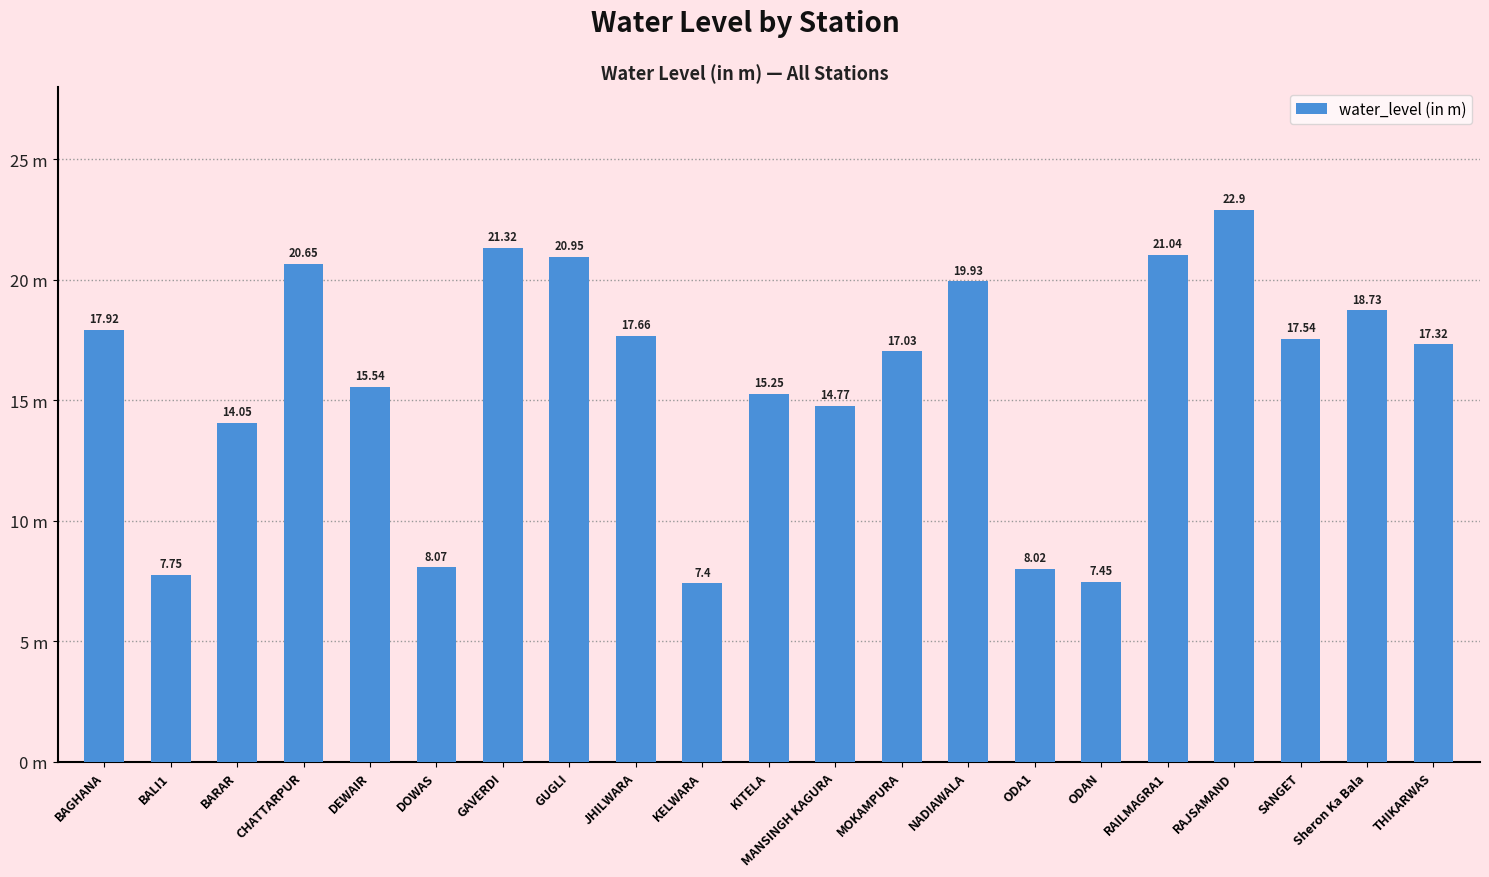

Reading right to left, list all the values displayed in this chart.

17.3	18.7	17.5	22.9	21.0	7.5	8.0	19.9	17.0	14.8	15.2	7.4	17.7	20.9	21.3	8.1	15.5	20.6	14.1	7.8	17.9